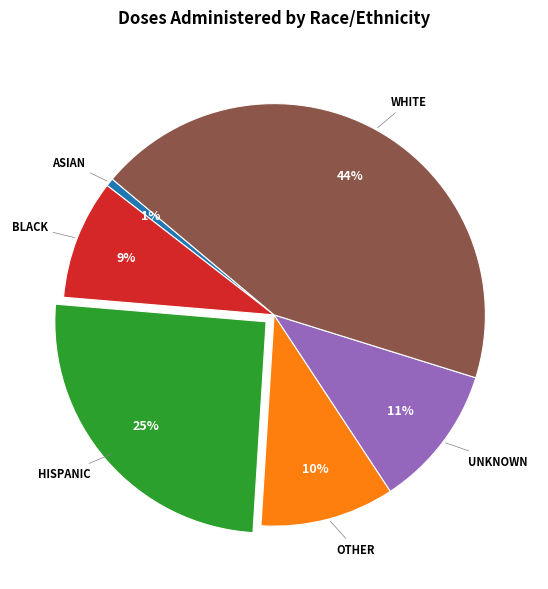

Is there a majority slice in this chart?

No